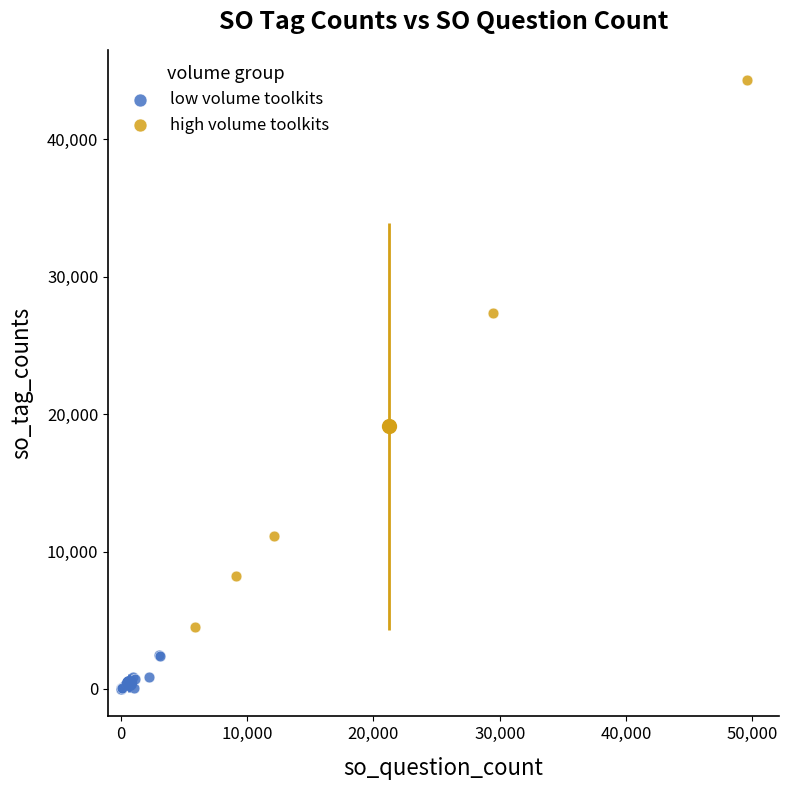

Which series reaches the maximum Y coordinate?

high volume toolkits